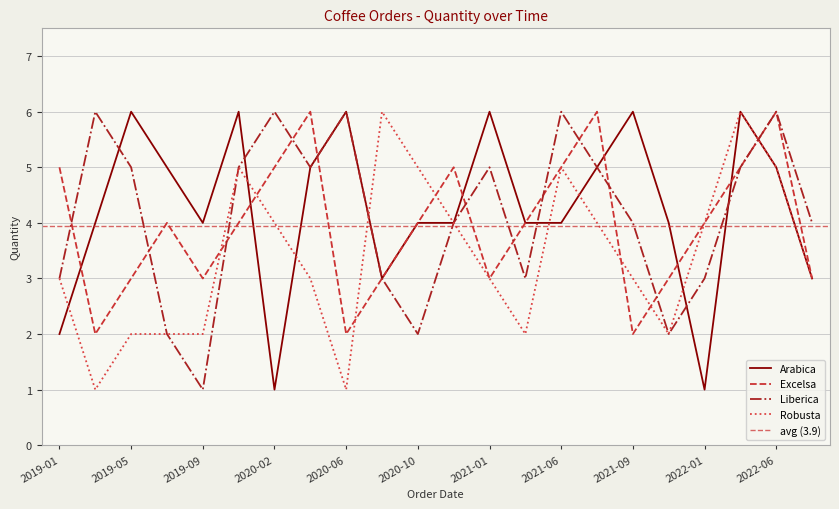

Reading left to right, list all the values displayed in this chart.

Arabica: 2	4	6	5	4	6	1	5	6	3	4	4	6	4	4	5	6	4	1	6	5	3
Excelsa: 5	2	3	4	3	4	5	6	2	3	4	5	3	4	5	6	2	3	4	5	6	3
Liberica: 3	6	5	2	1	5	6	5	6	3	2	4	5	3	6	5	4	2	3	5	6	4
Robusta: 3	1	2	2	2	5	4	3	1	6	5	4	3	2	5	4	3	2	4	6	5	3